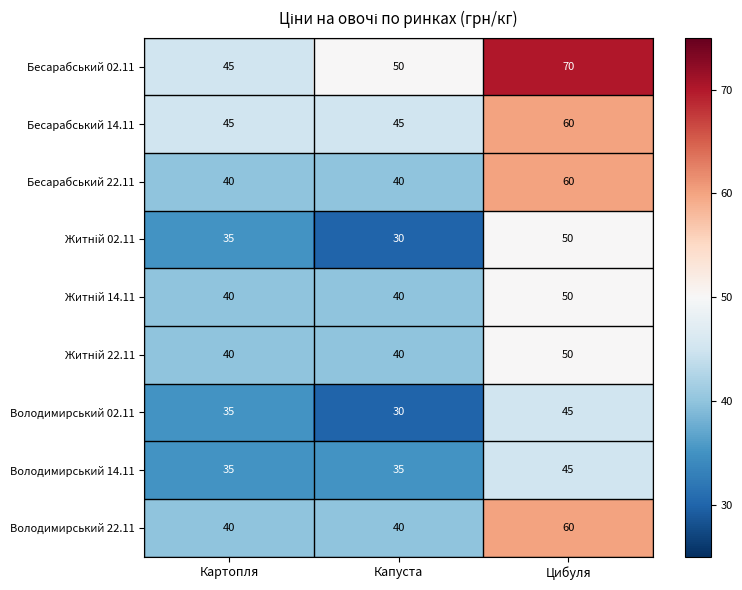

The Володимирський 14.11 series shows 35 at Картопля. True or false?

True